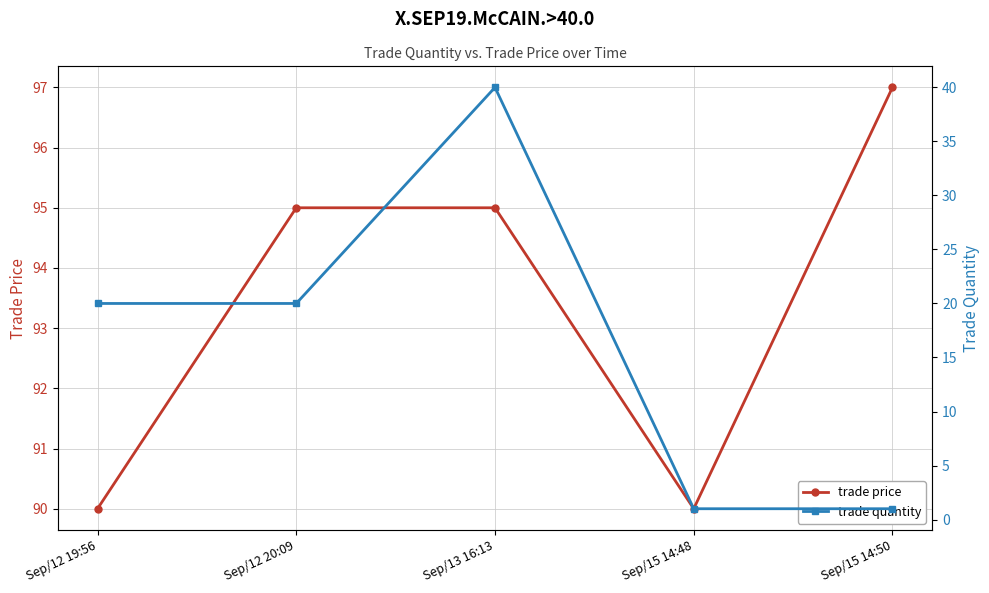

At Sep/13 16:13, list the series in order from smallest to largest.

trade quantity, trade price